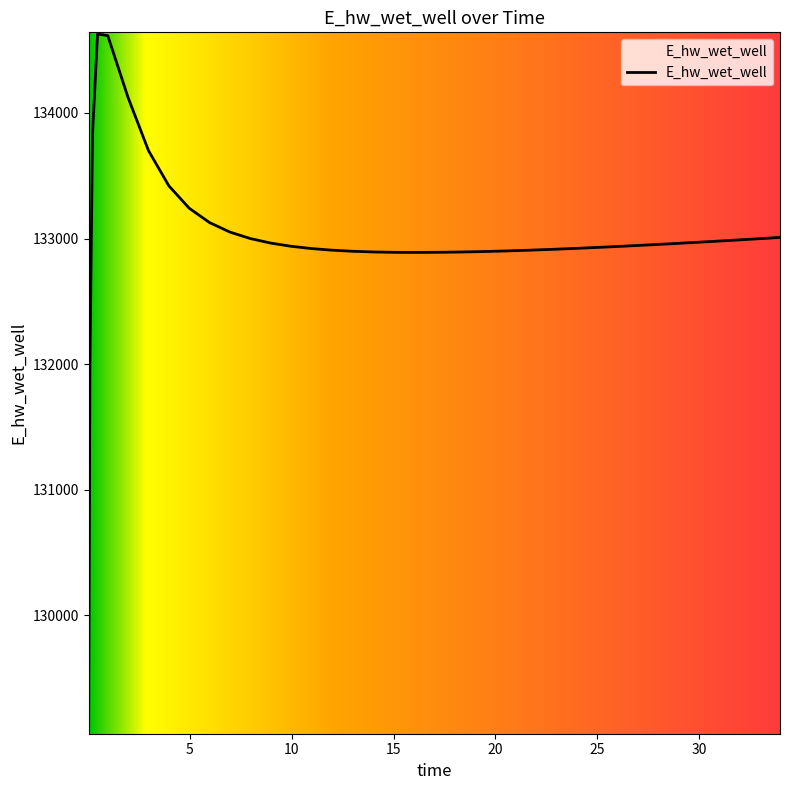

What is the minimum value shown in the chart?

129070.3